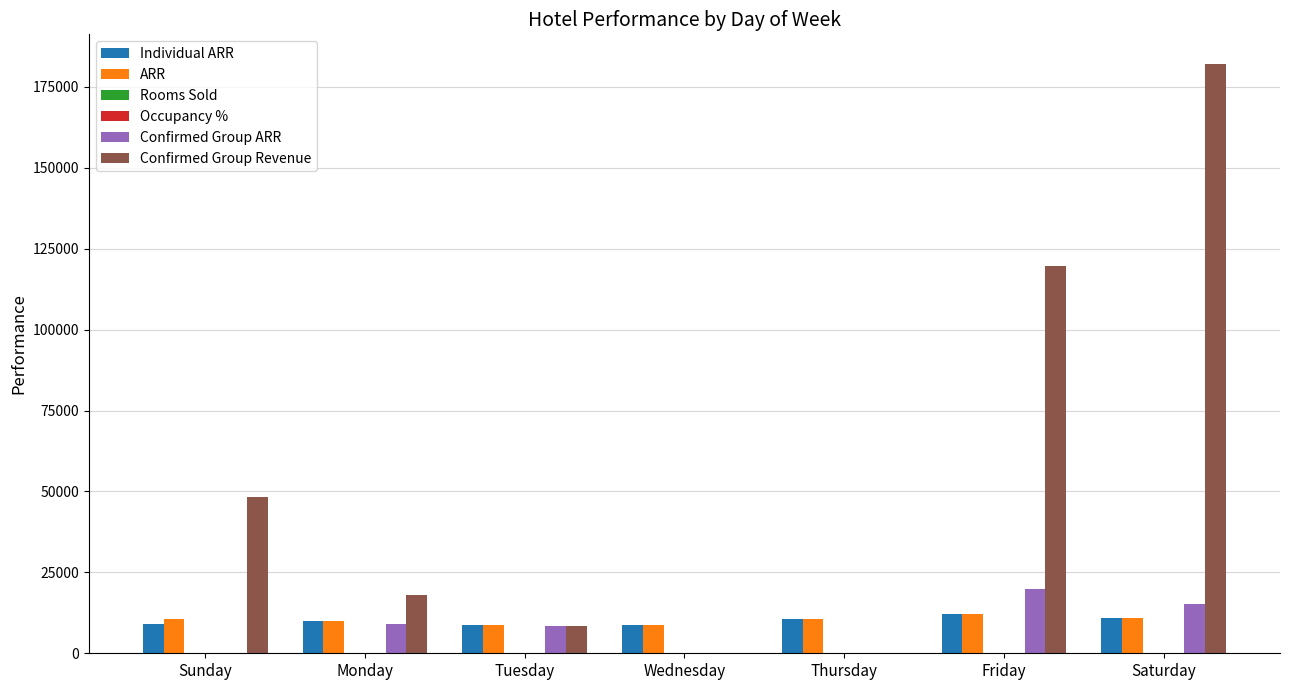

Are the bars grouped side by side (vs. stacked)?

Yes